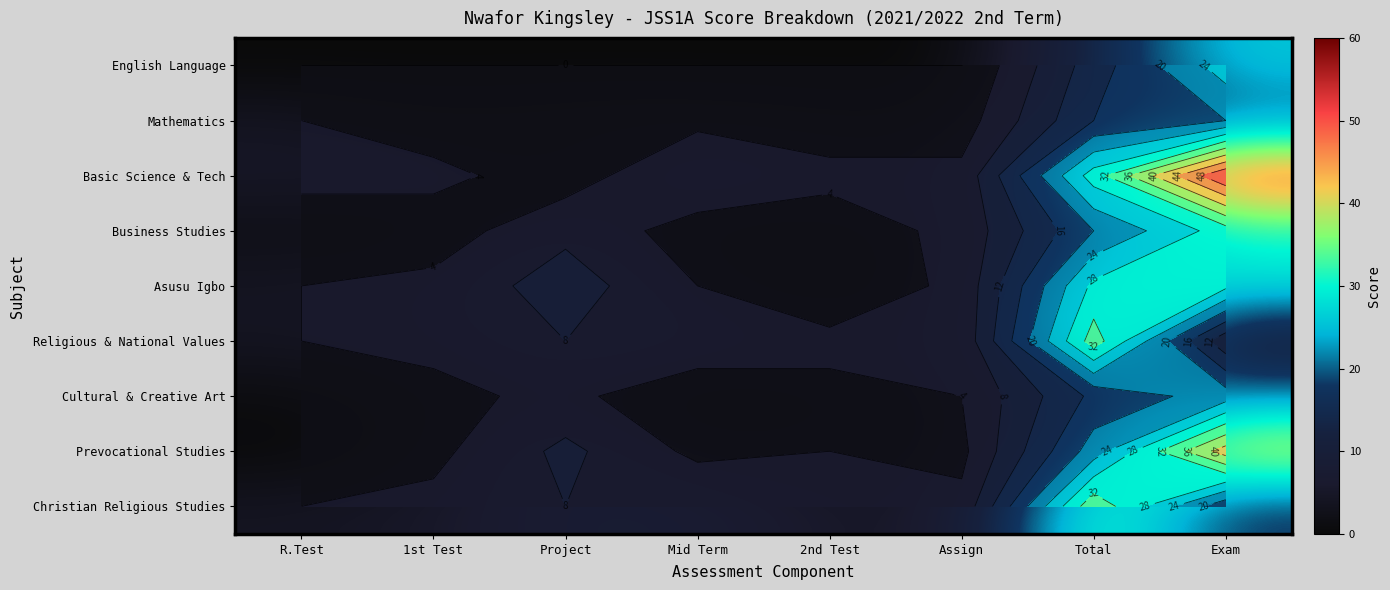

List the labels in order of Asusu Igbo value, smallest first.

2nd Test, R.Test, Mid Term, 1st Test, Assign, Project, Total, Exam